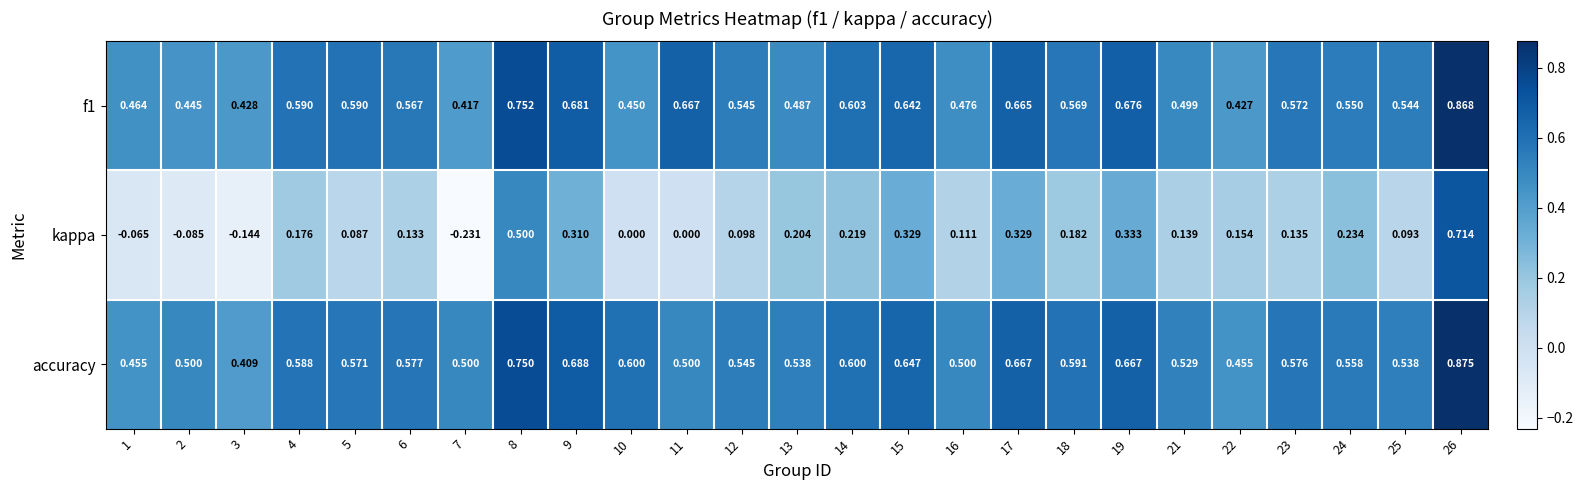

Which series has the widest spread of values?

kappa